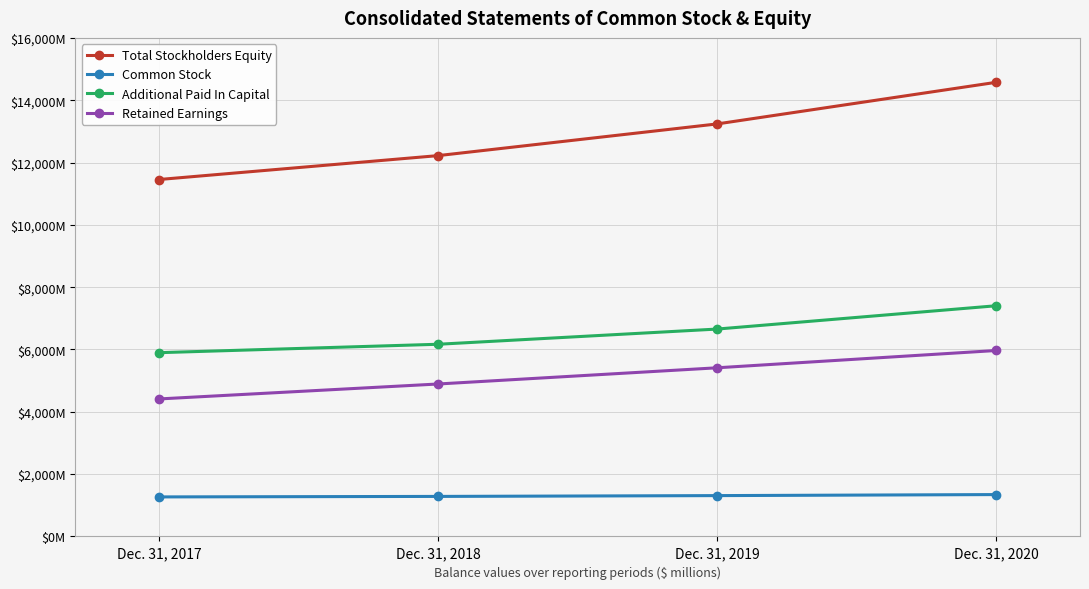

Does the chart have visible grid lines?

Yes